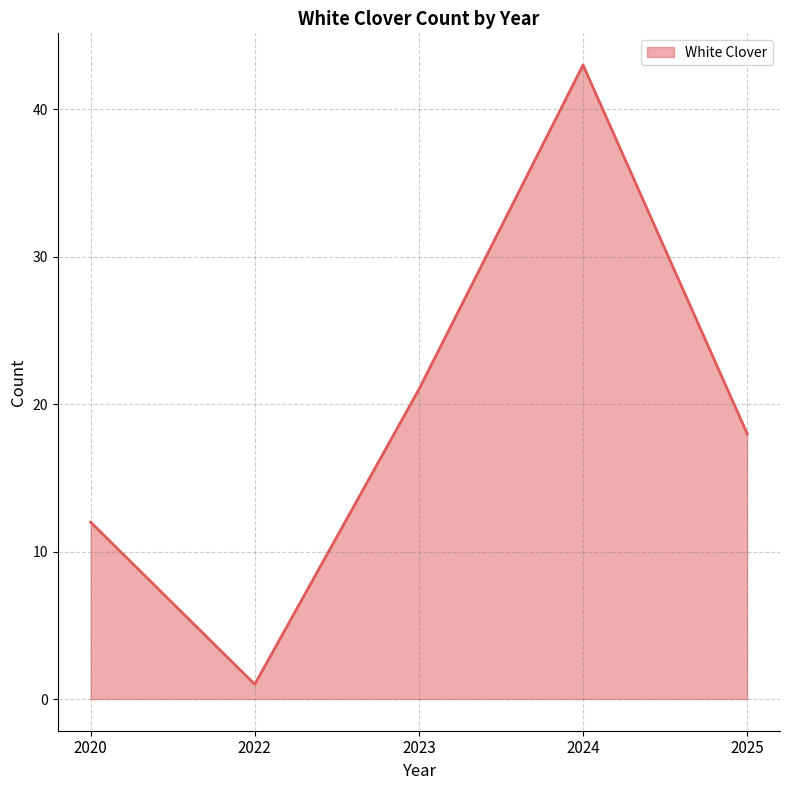

How many lines are shown in the chart?

1